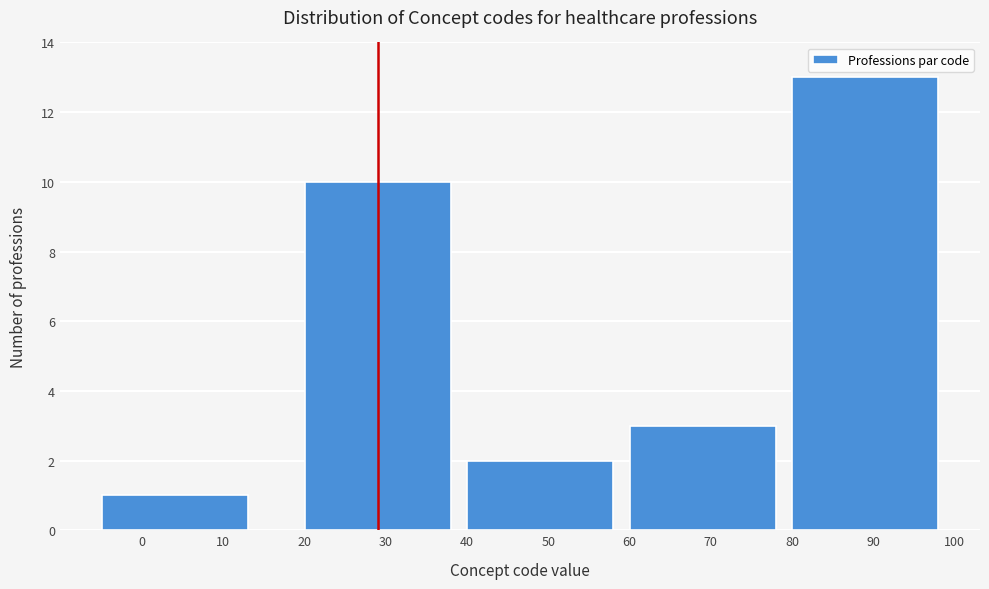

Reading left to right, list all the values displayed in this chart.

0=1	30=10	50=2	70=3	90=13